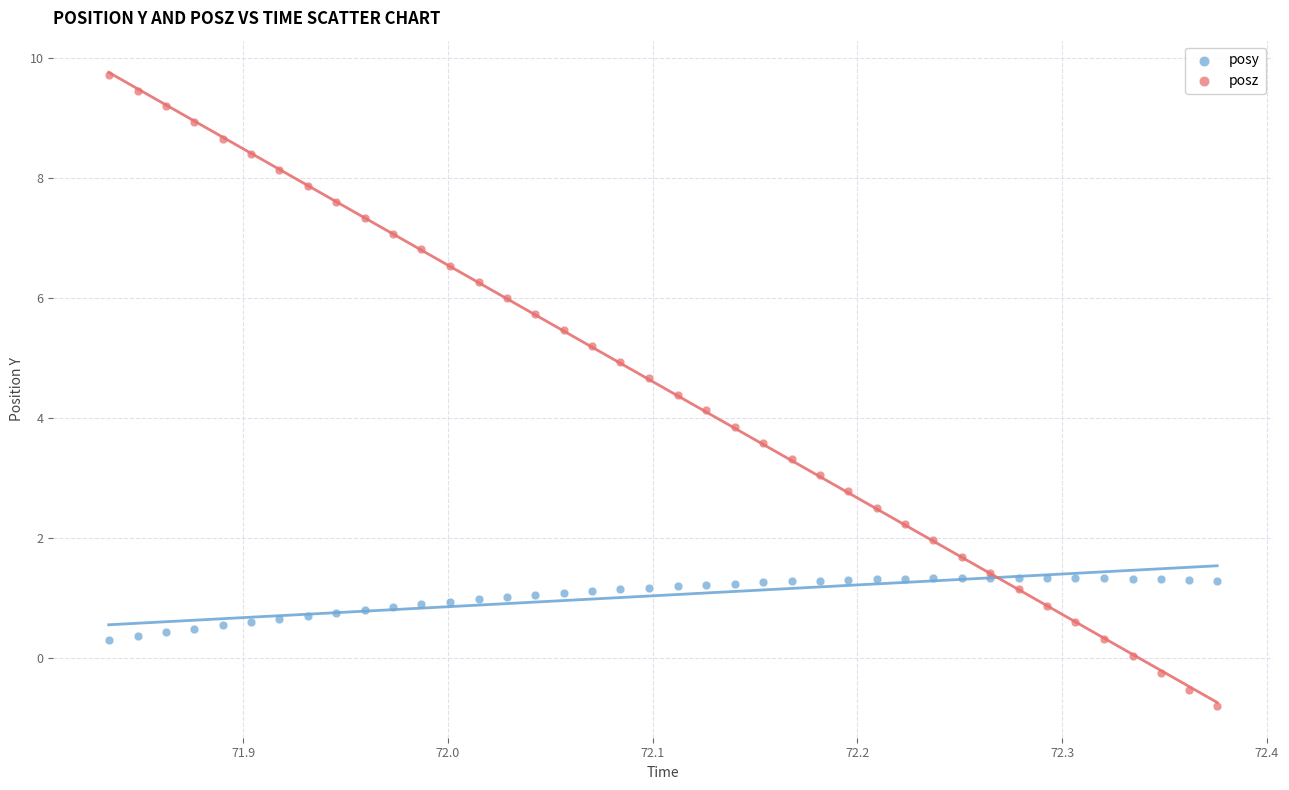

What are all the series names shown in the legend?

posy, posz